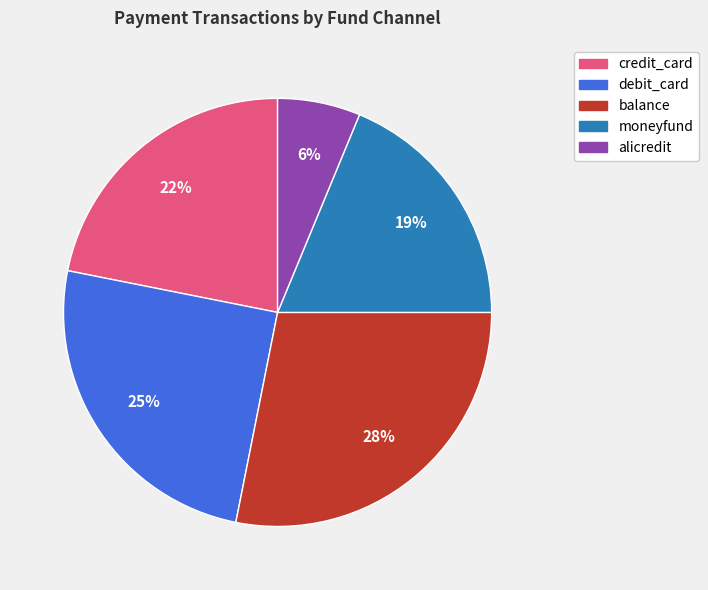

To the nearest percent, what percentage of the pie is balance?

28%